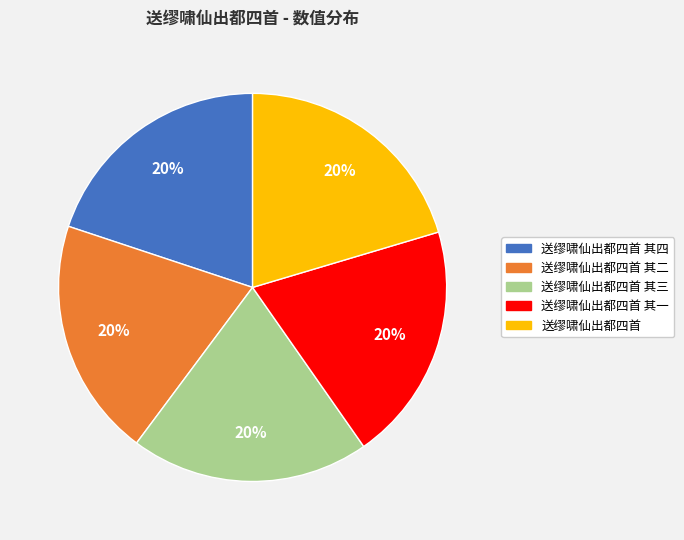

To the nearest percent, what is the average slice percentage?

20%